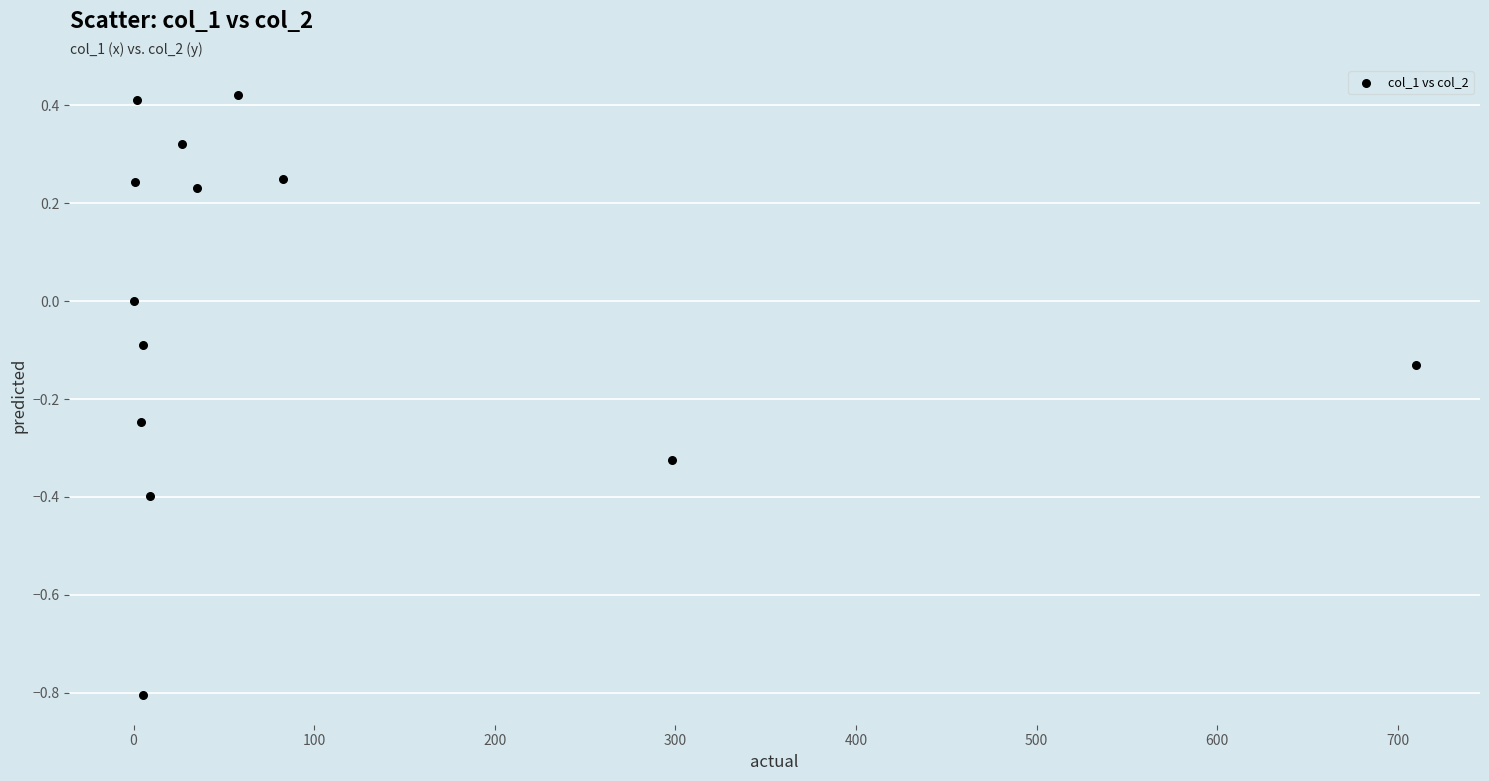

What is the range of Y values (max minus min)?

1.2